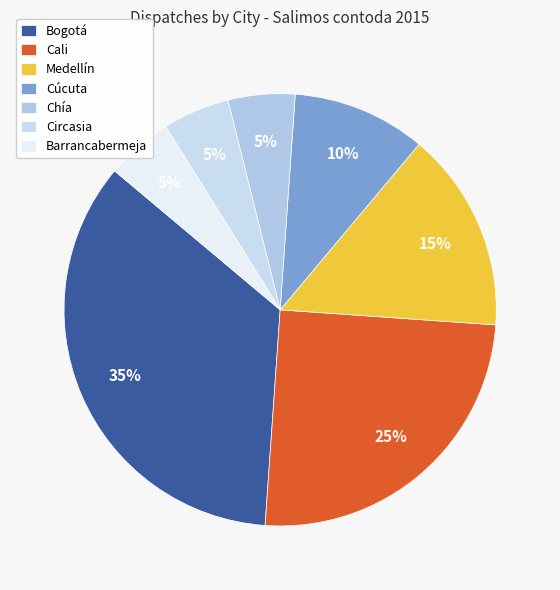

Which has a higher value, Cúcuta or Cali?

Cali